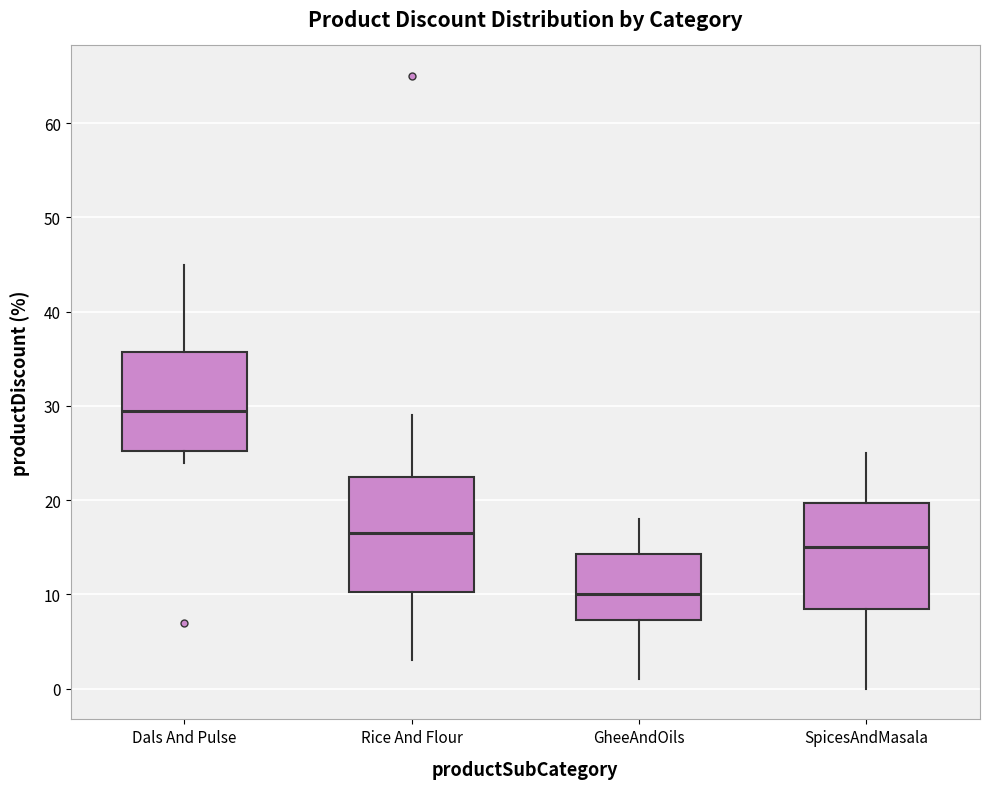

Reading left to right, transcribe this box plot: for each box, give where its median line is, the range the box spans, and where its two whiskers end, as read against the y-axis. The values are not printed on the chart, so give them approximately, as read against the axis.

Dals And Pulse: median 30, box 25 to 36, whiskers 24 to 45
Rice And Flour: median 17, box 10 to 23, whiskers 3 to 29
GheeAndOils: median 10, box 7 to 14, whiskers 1 to 18
SpicesAndMasala: median 15, box 9 to 20, whiskers 0 to 25